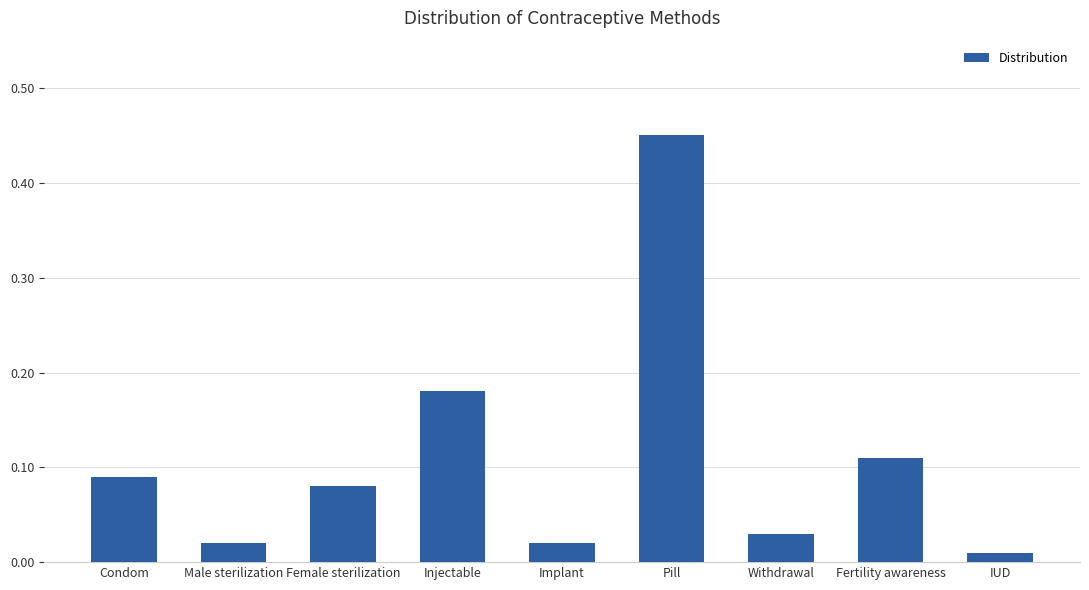

Does the chart contain any negative values?

No